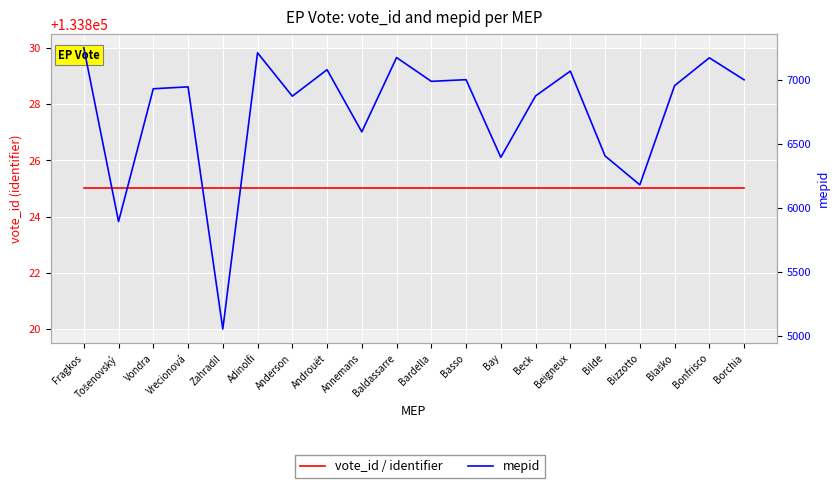

What is the approximate value of mepid at Borchia, to the nearest 100?

7000